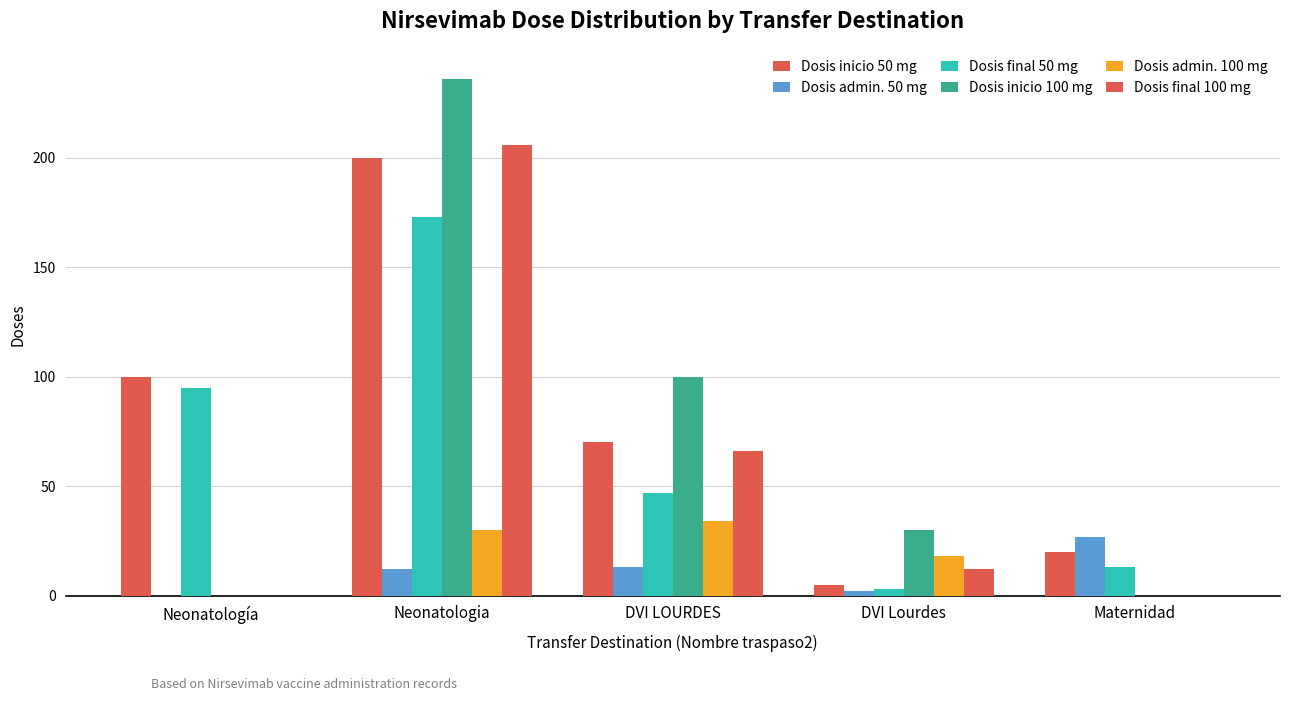

Is the value of Dosis inicio 50 mg at Neonatologia greater than the value of Dosis admin. 50 mg at Maternidad?

Yes